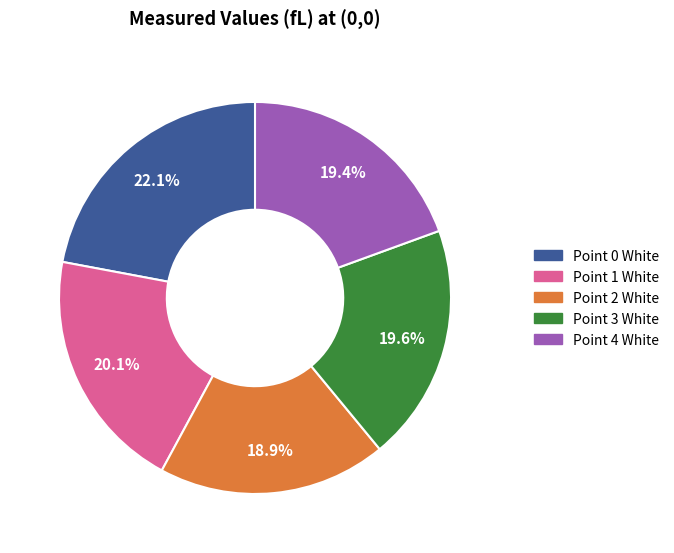

Count the number of slices in the pie.

5